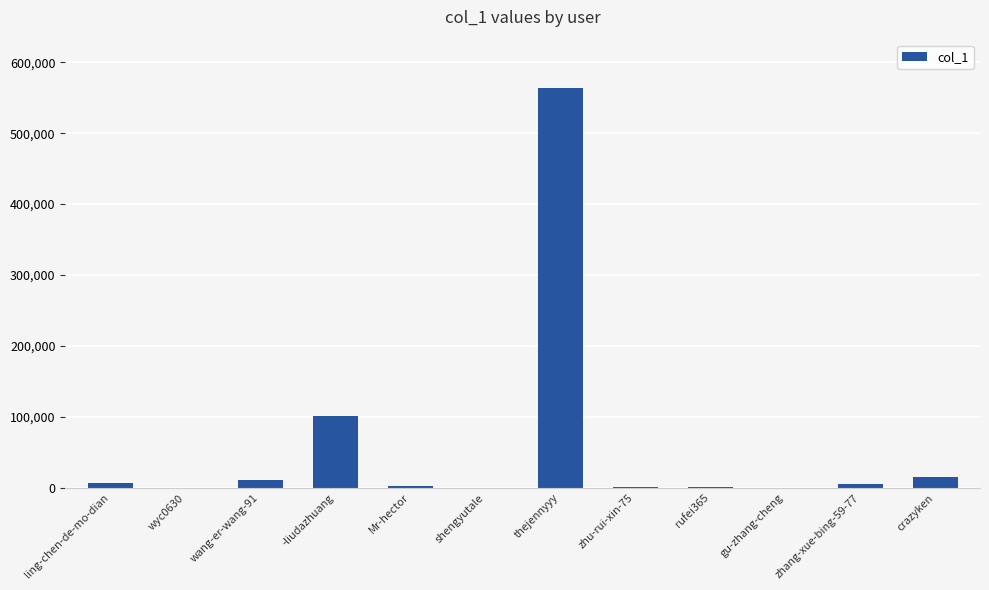

What is the change in value from -liudazhuang to thejennyyy?

+463174